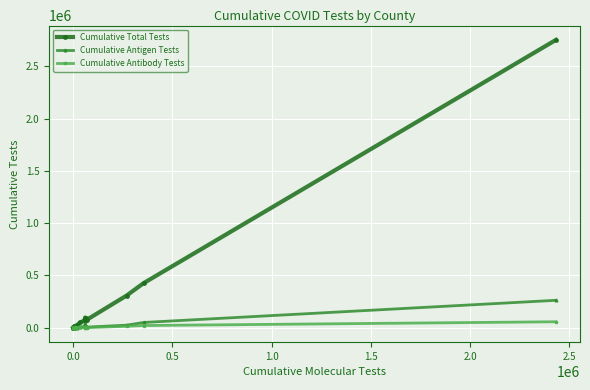

Which series has the widest spread of values?

Cumulative Total Tests